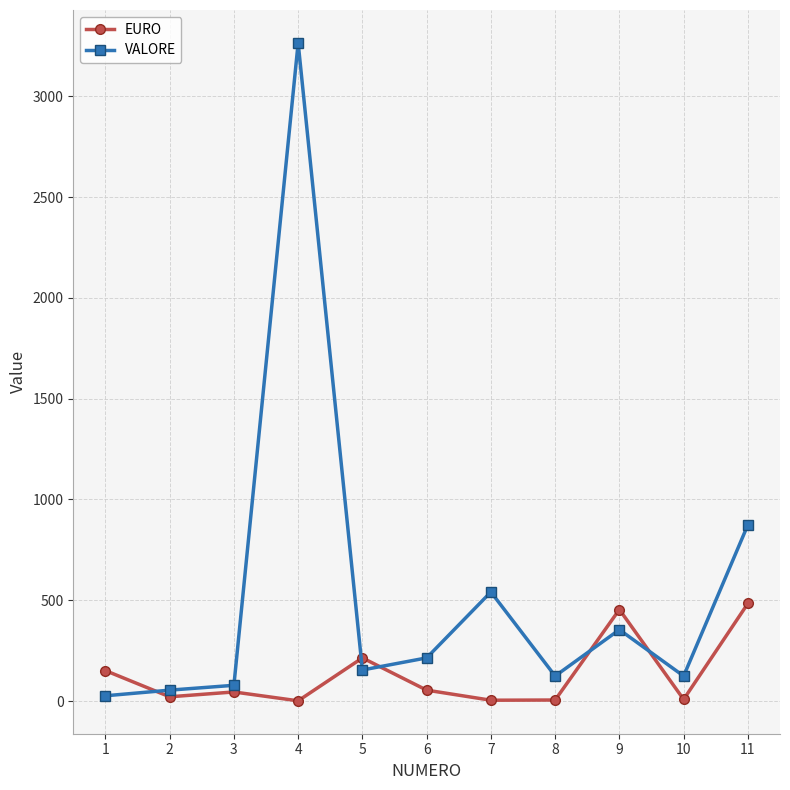

What is the highest value of the EURO series?

484